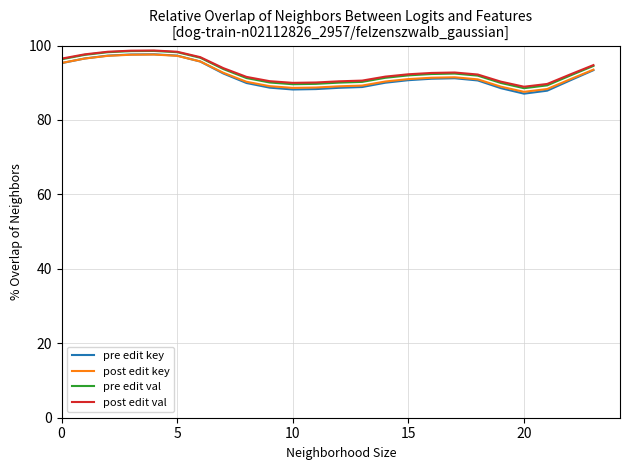

At how many categories does at least one series exceed 88?

24